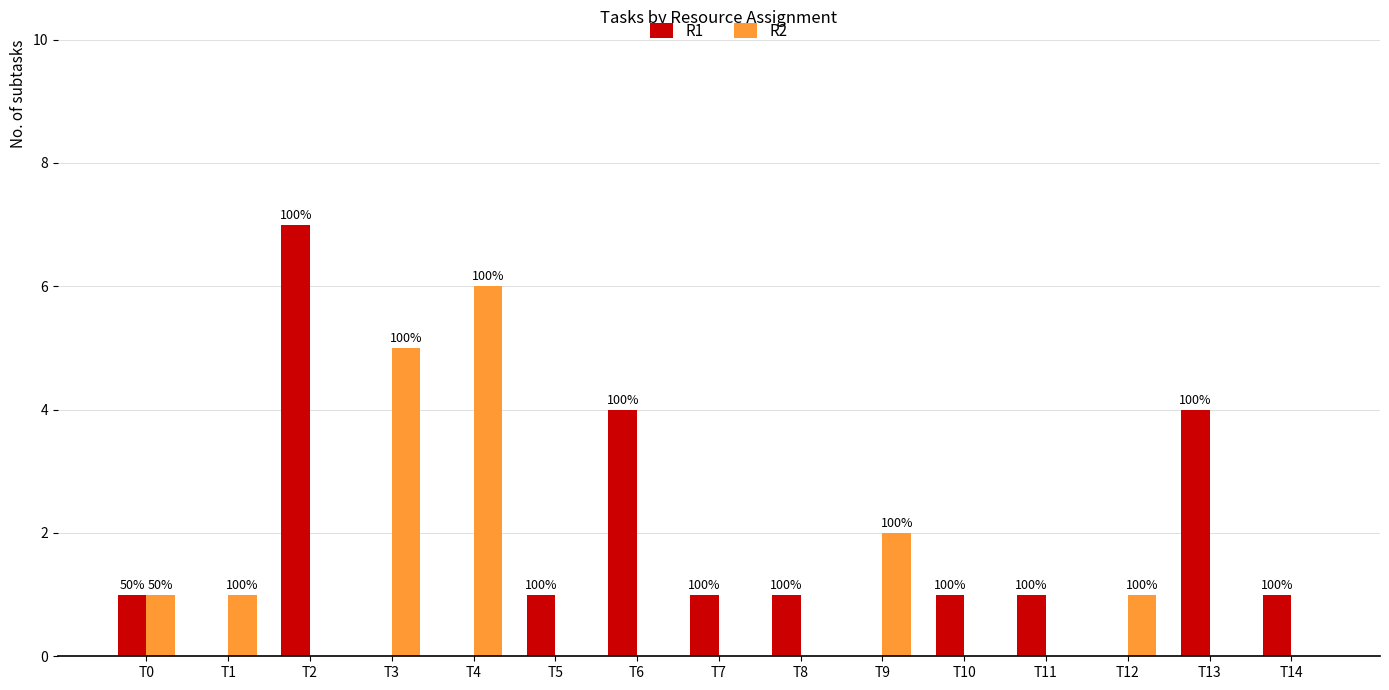

What are all the series names shown in the legend?

R1, R2